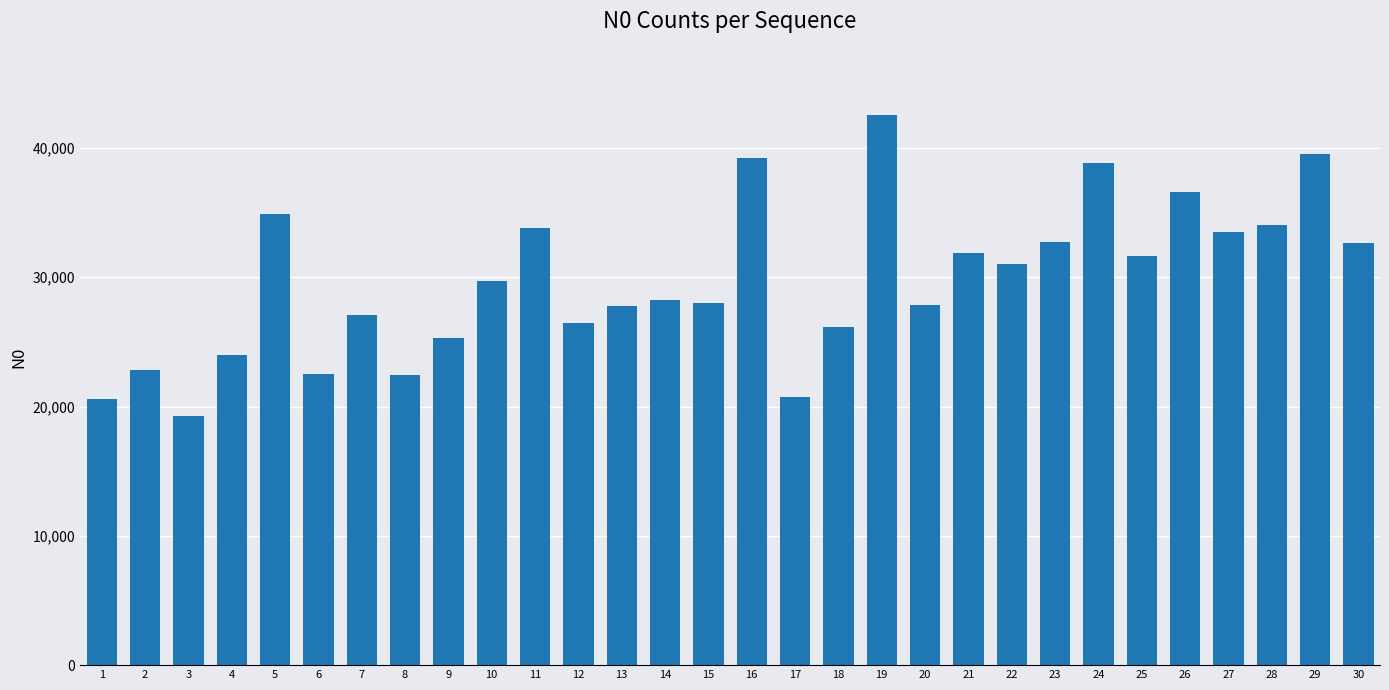

What is the difference between the values at 4 and 13?

3797